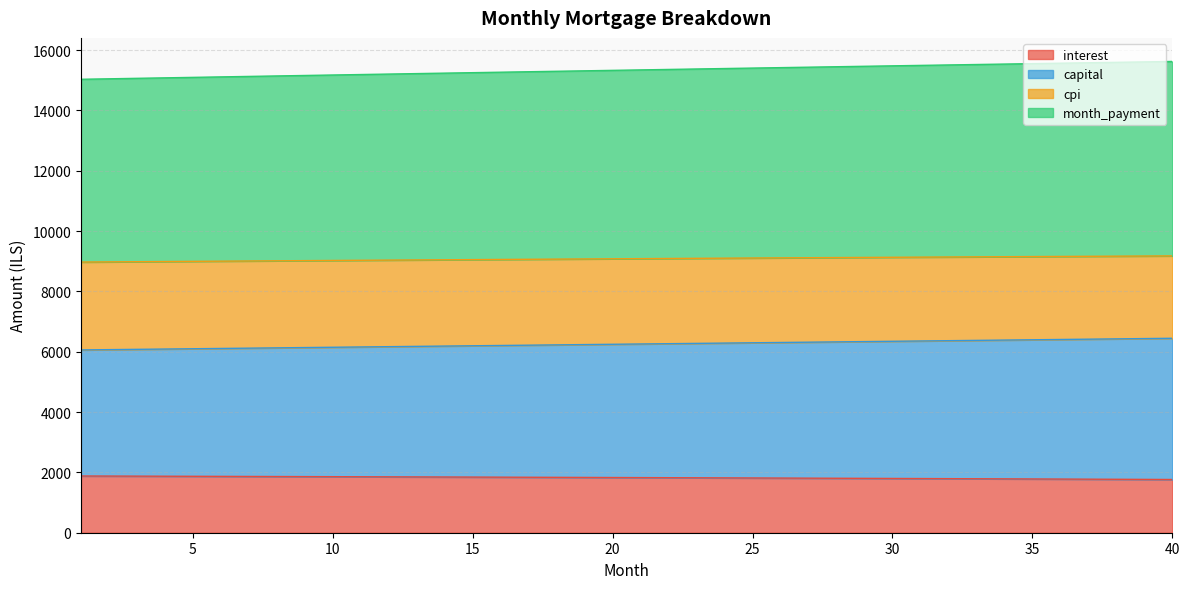

How many lines are shown in the chart?

4